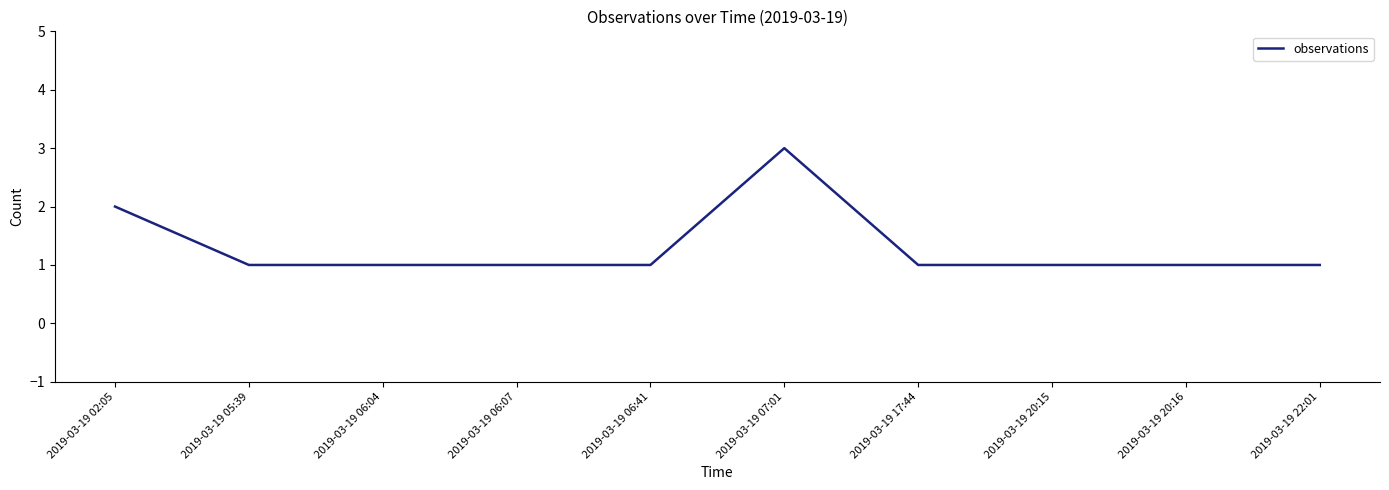

The chart shows a value of 5 at 2019-03-19 07:01. True or false?

False